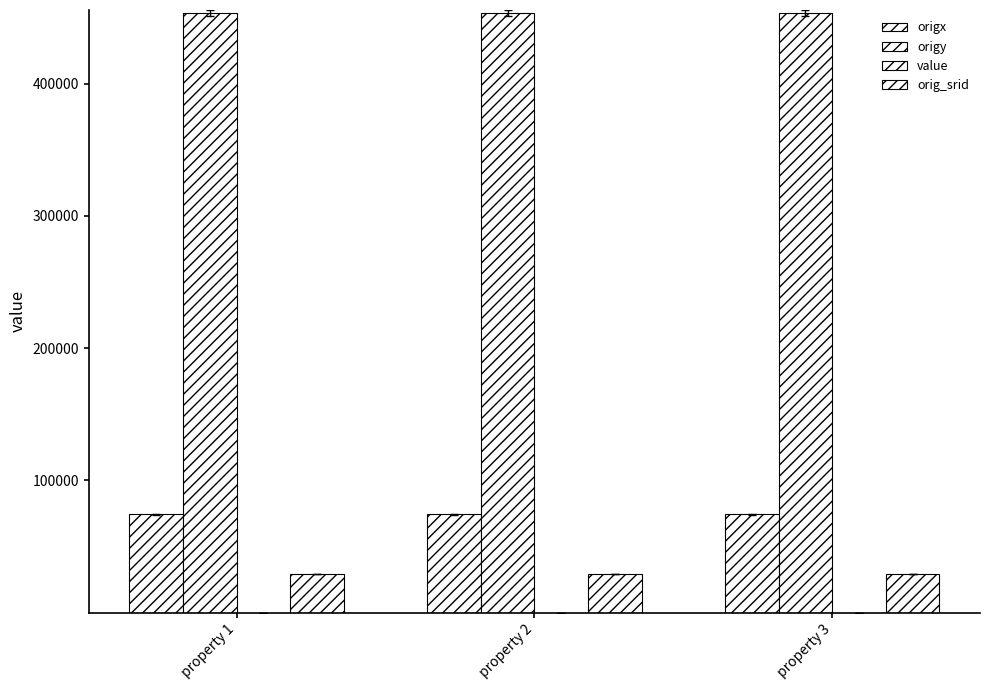

Are the bars horizontal?

No